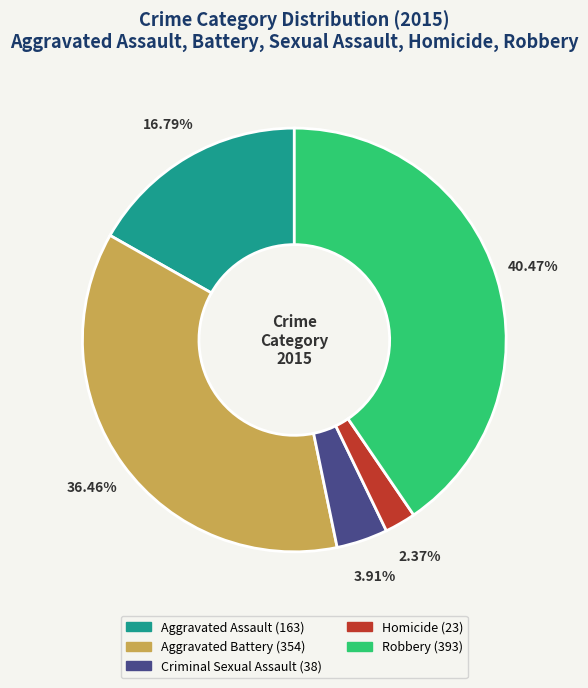

Which category has the biggest portion of the pie?

Robbery